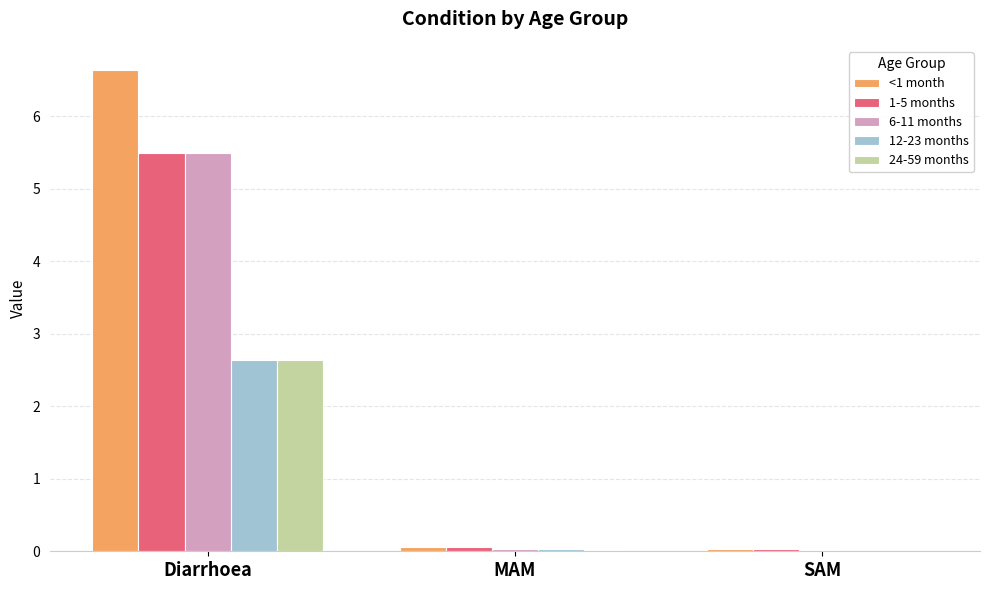

The 24-59 months series shows 4.0 at Diarrhoea. True or false?

False